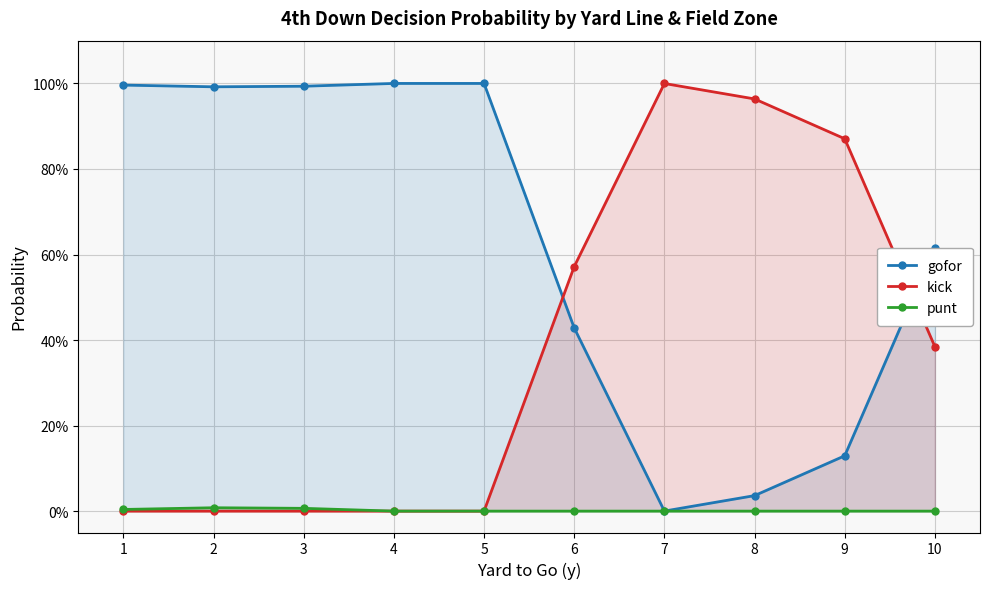

How many lines are shown in the chart?

3